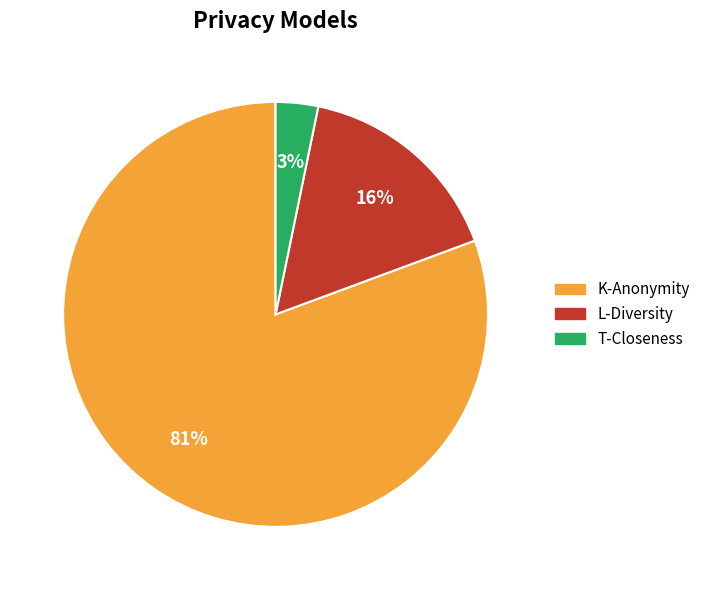

Between K-Anonymity and L-Diversity, which is larger?

K-Anonymity